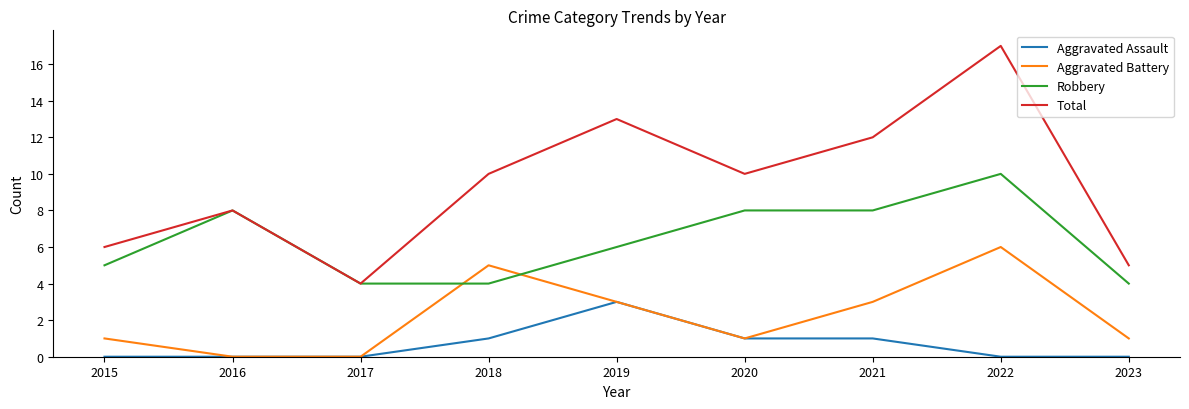

Which category has the lowest value in the Total series?

2017